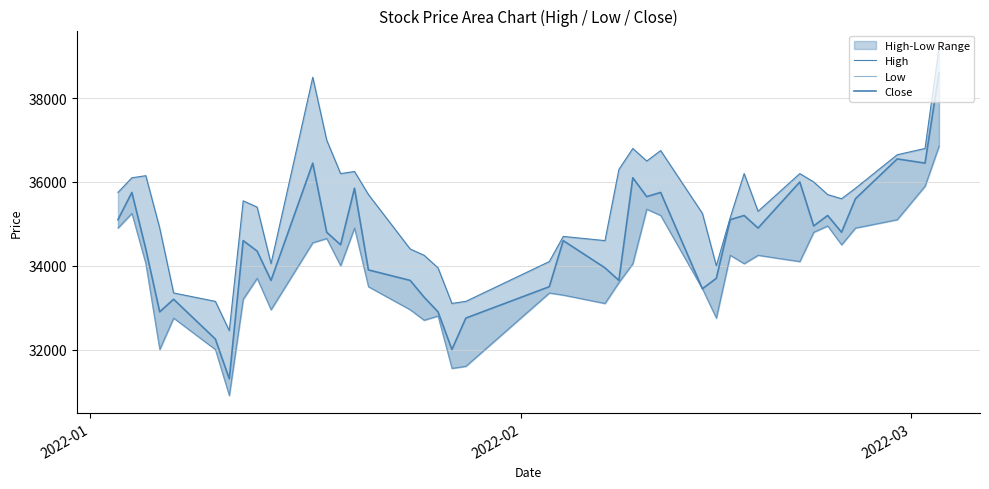

Which series has the largest total across all categories?

High